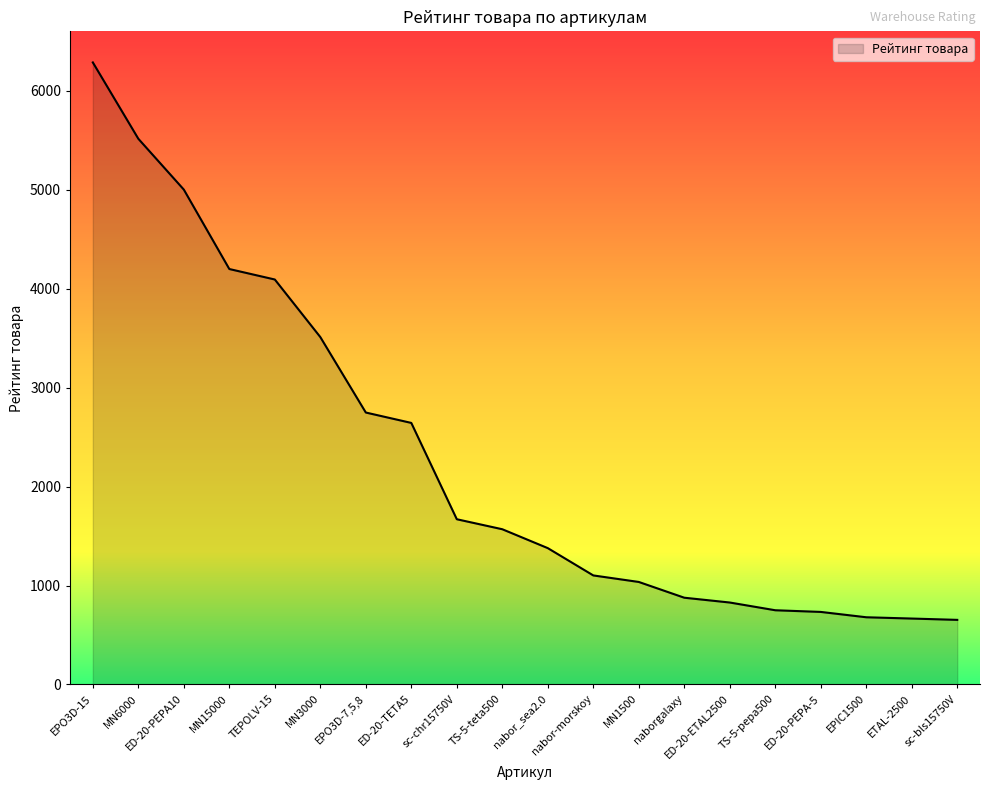

What is the sum of the values at sc-bls15750V and ED-20-PEPA10?

5655.6